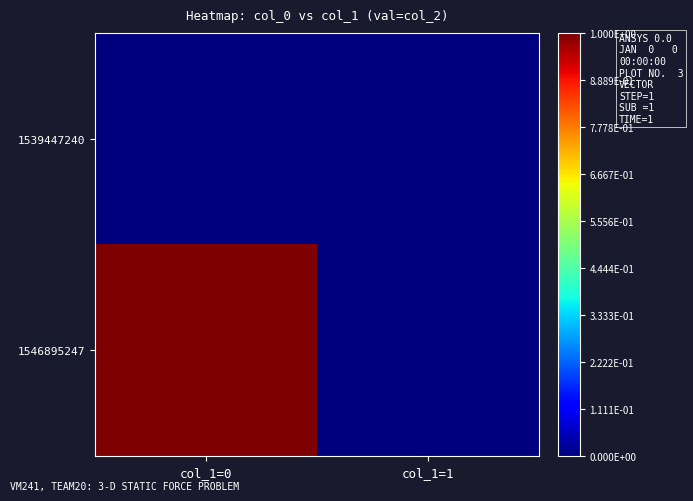

Between col_1=0 and col_1=1, which series saw the biggest shift?

1546895247